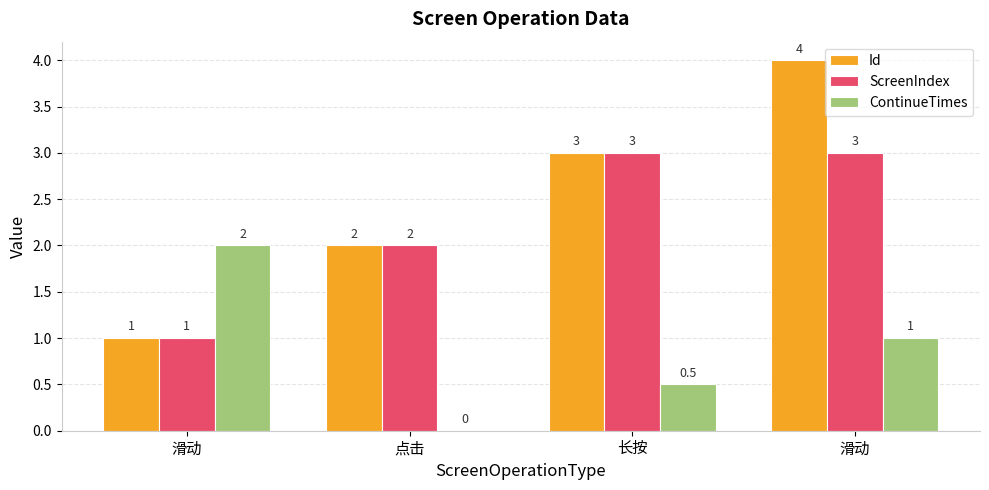

How many series are shown in this chart?

3